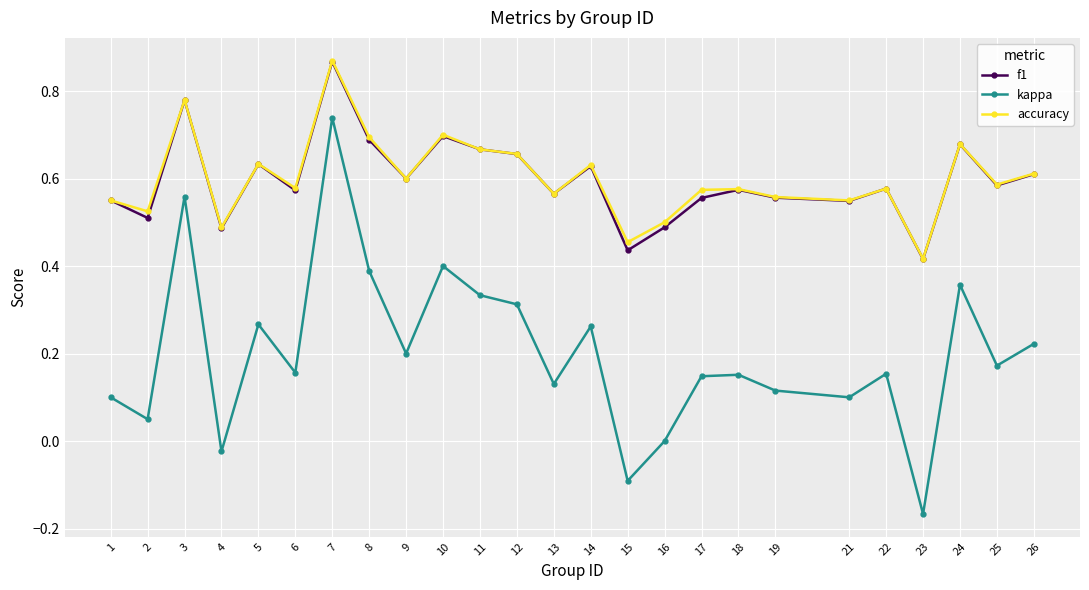

True or false: kappa has more than 0 points higher than both neighbors.

True